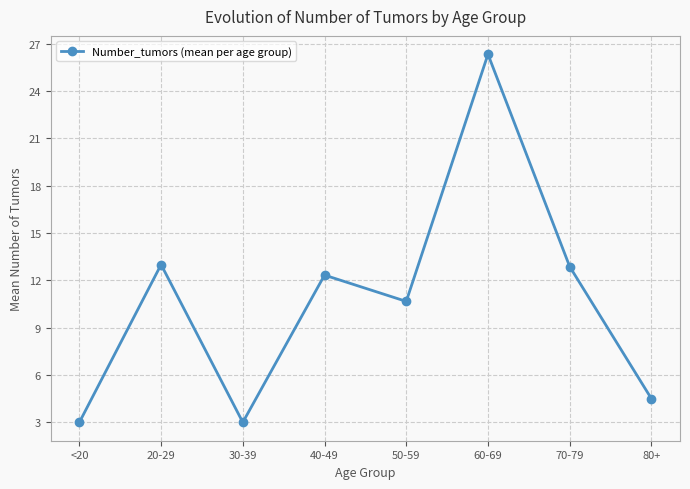

Reading left to right, transcribe all the data shown in this chart.

<20=3.0	20-29=13.0	30-39=3.0	40-49=12.3	50-59=10.7	60-69=26.3	70-79=12.9	80+=4.5